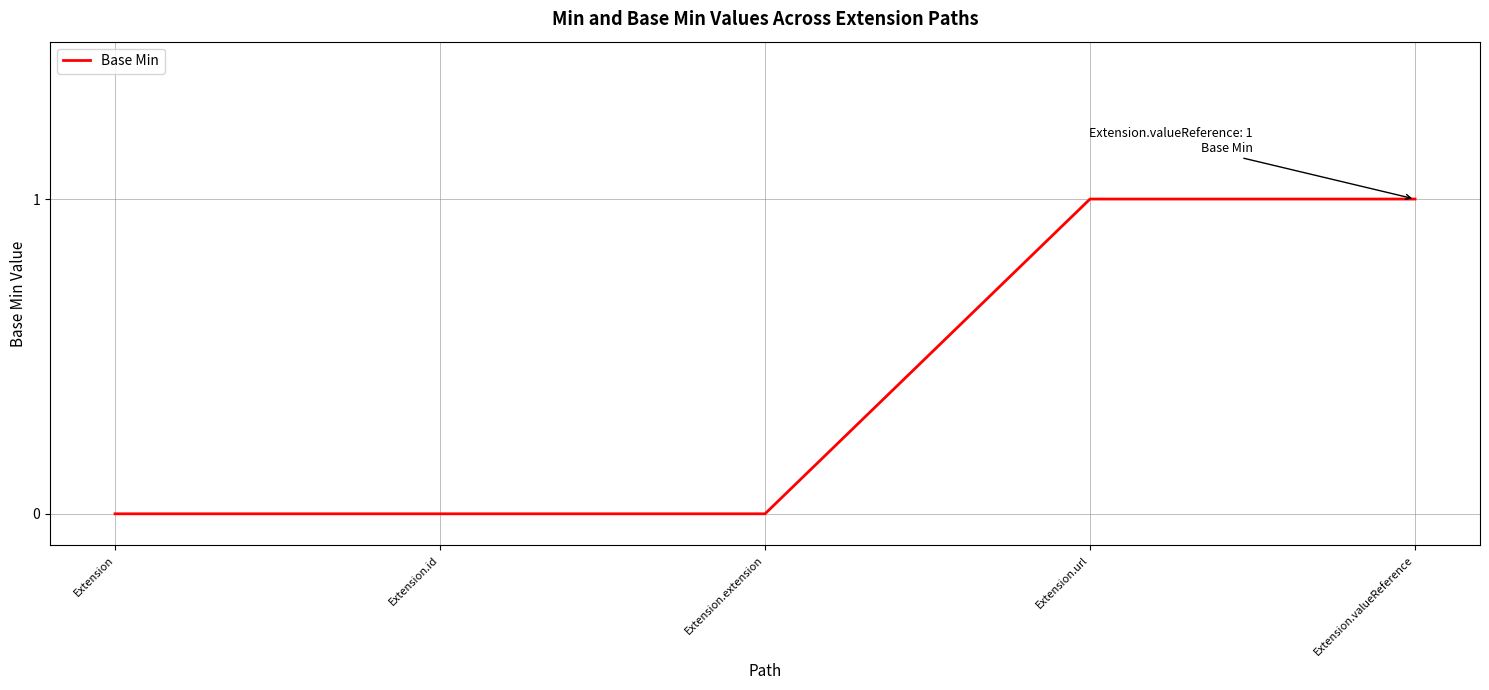

What is the difference between the maximum and minimum values?

1